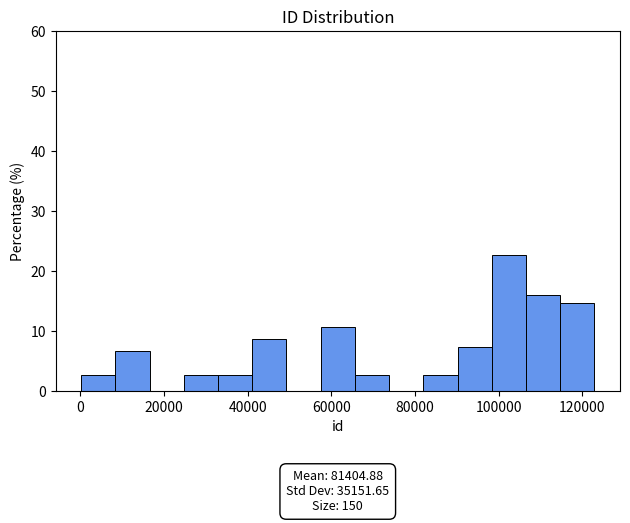

Which range on the x-axis has the tallest bar?

98000 to 106000